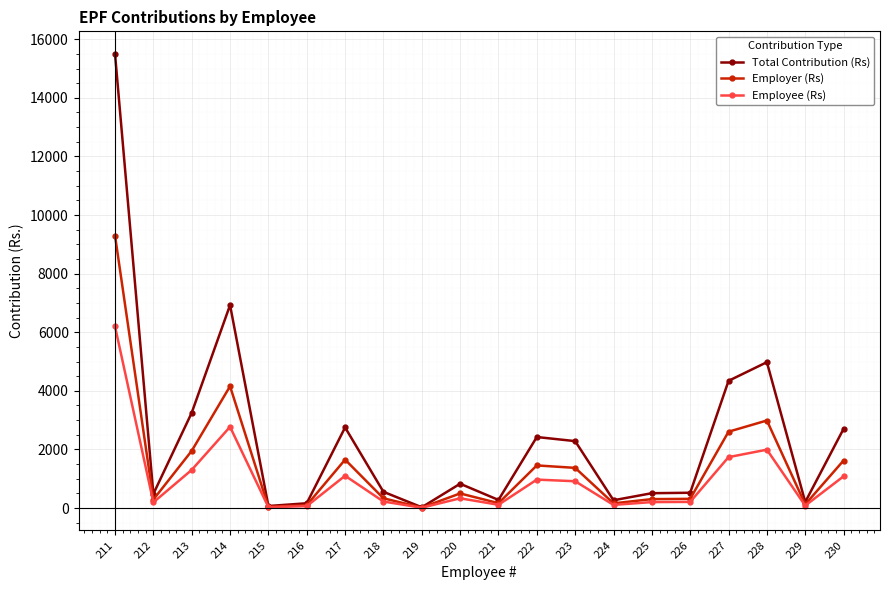

Where is the first local minimum for Total Contribution (Rs)?

212